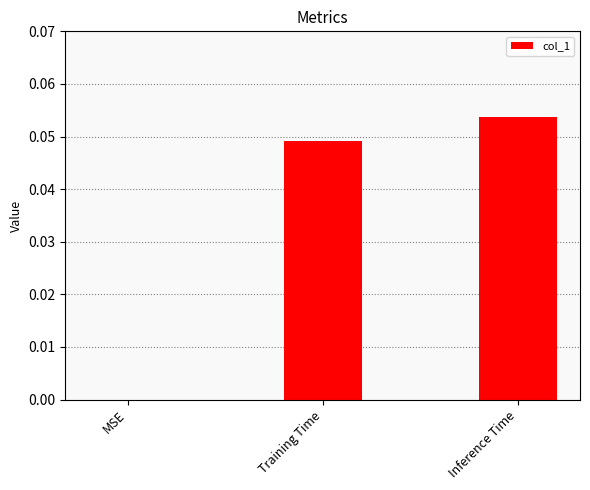

Between Inference Time and MSE, which is larger?

Inference Time